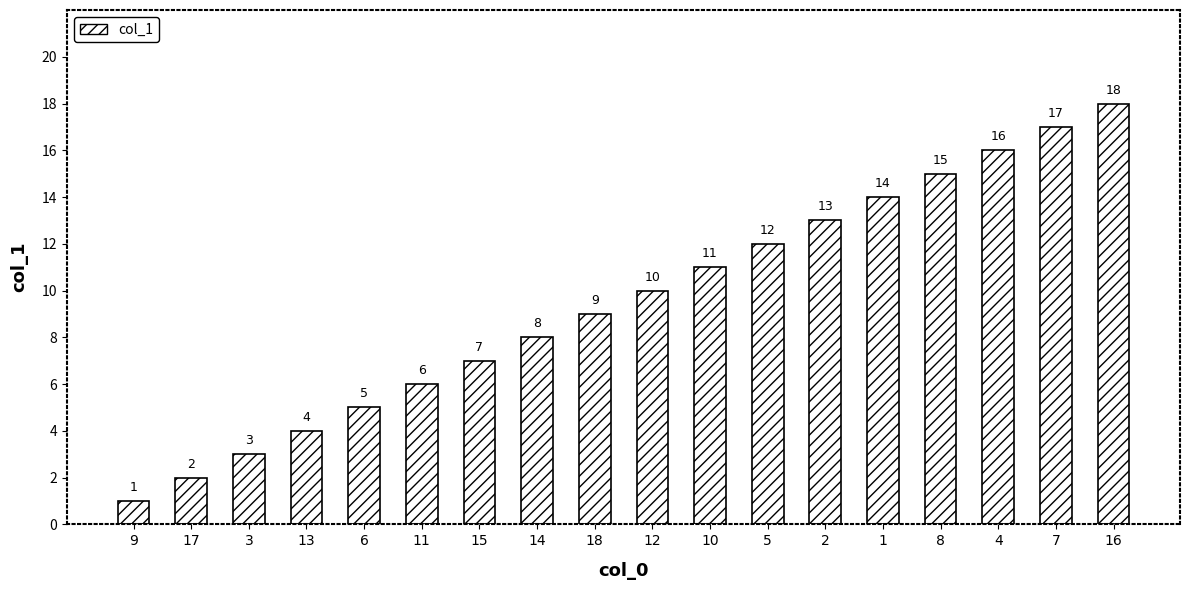

Reading left to right, what are all the values shown in this chart?

9=1	17=2	3=3	13=4	6=5	11=6	15=7	14=8	18=9	12=10	10=11	5=12	2=13	1=14	8=15	4=16	7=17	16=18